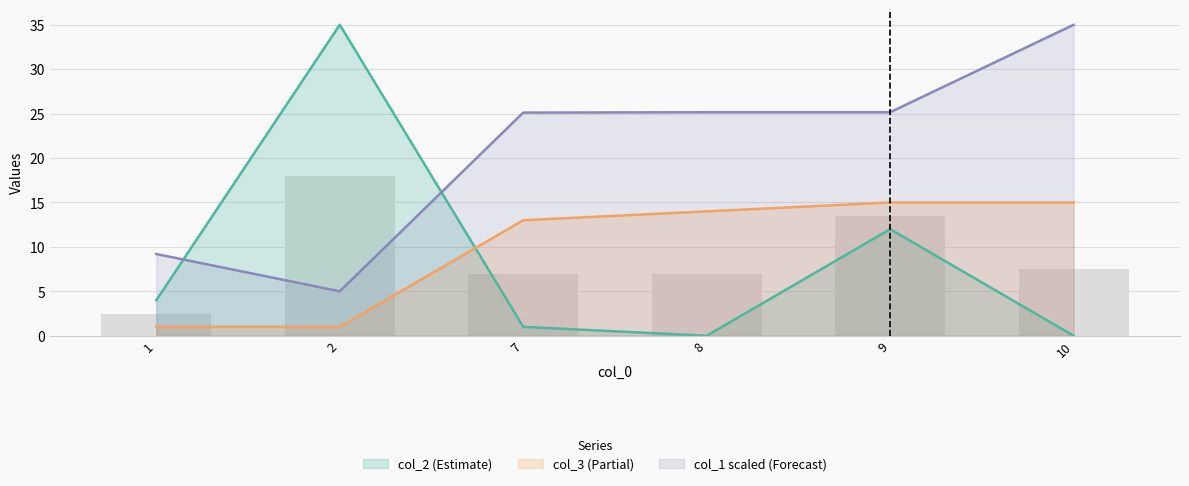

Does the chart contain stacked bars?

No